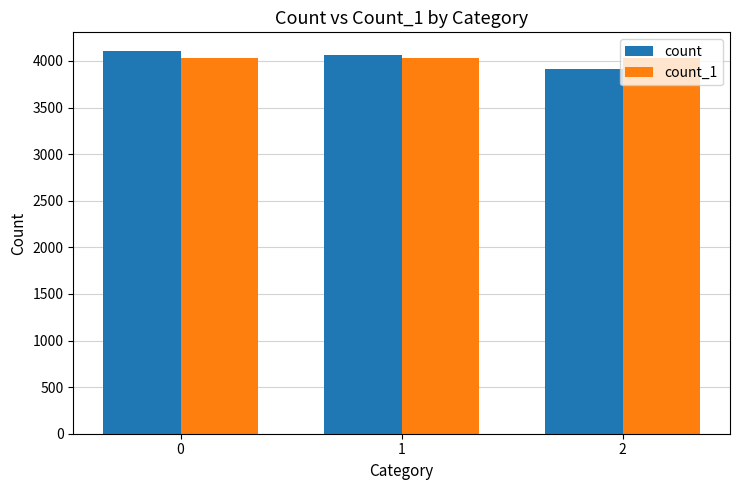

At 1, list the series in order from smallest to largest.

count_1, count